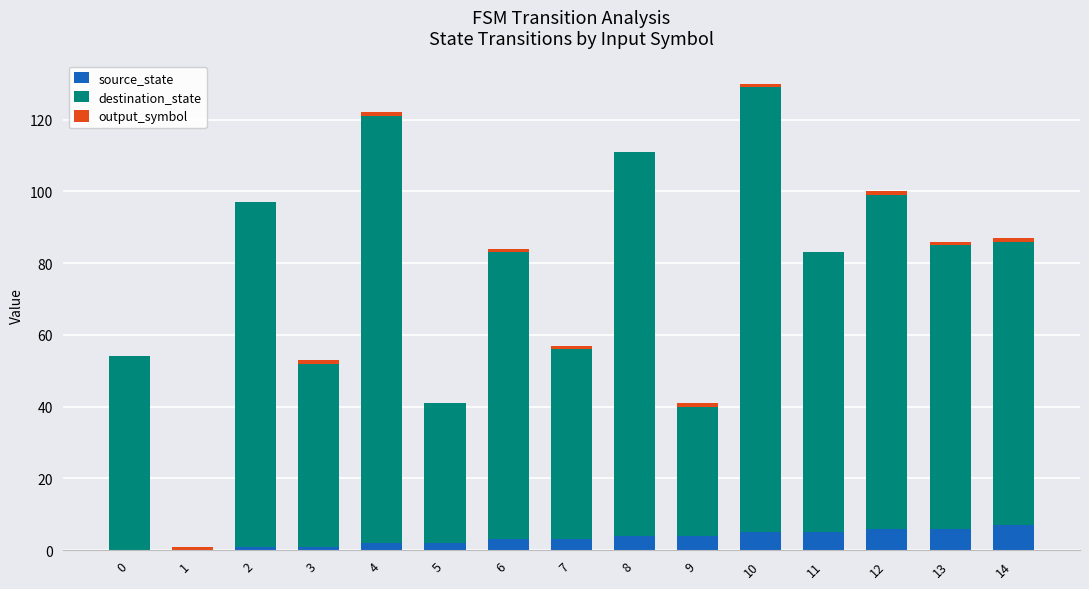

What is the sum of all source_state values?

49